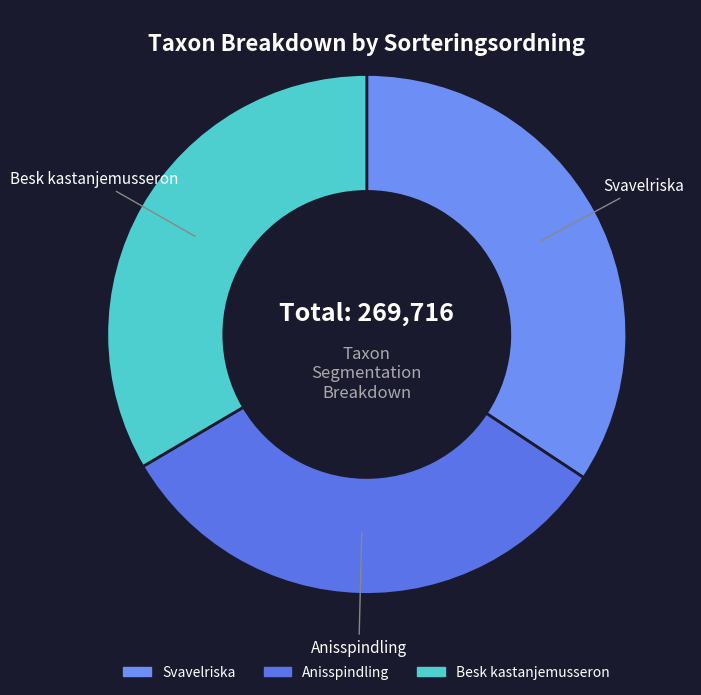

Do Besk kastanjemusseron and Anisspindling together represent more than half of the pie?

Yes